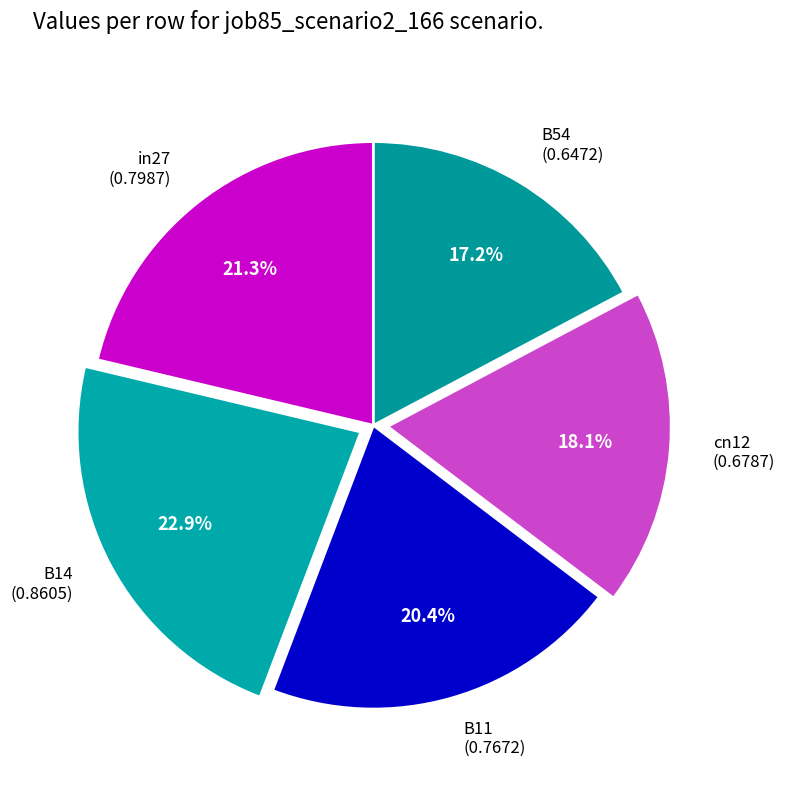

To the nearest percent, what is the average slice percentage?

20%